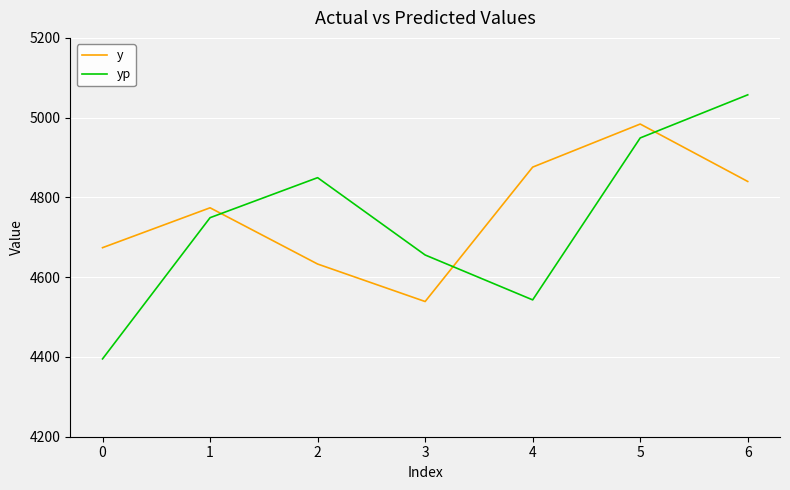

Is it true that y equals 4674.0 at 0?

True